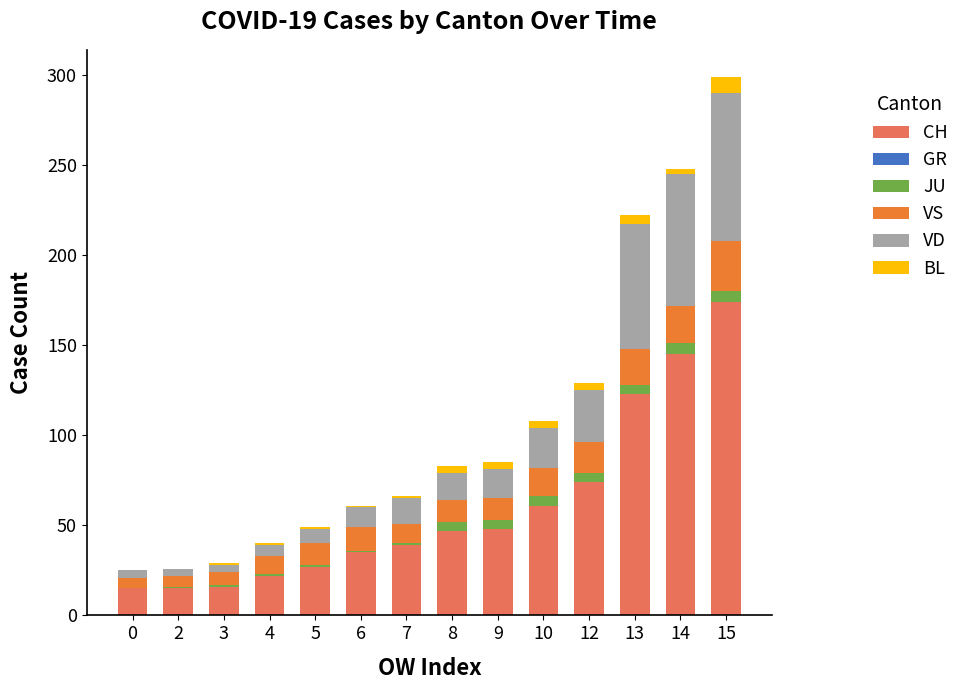

How many data points does each series have?

14